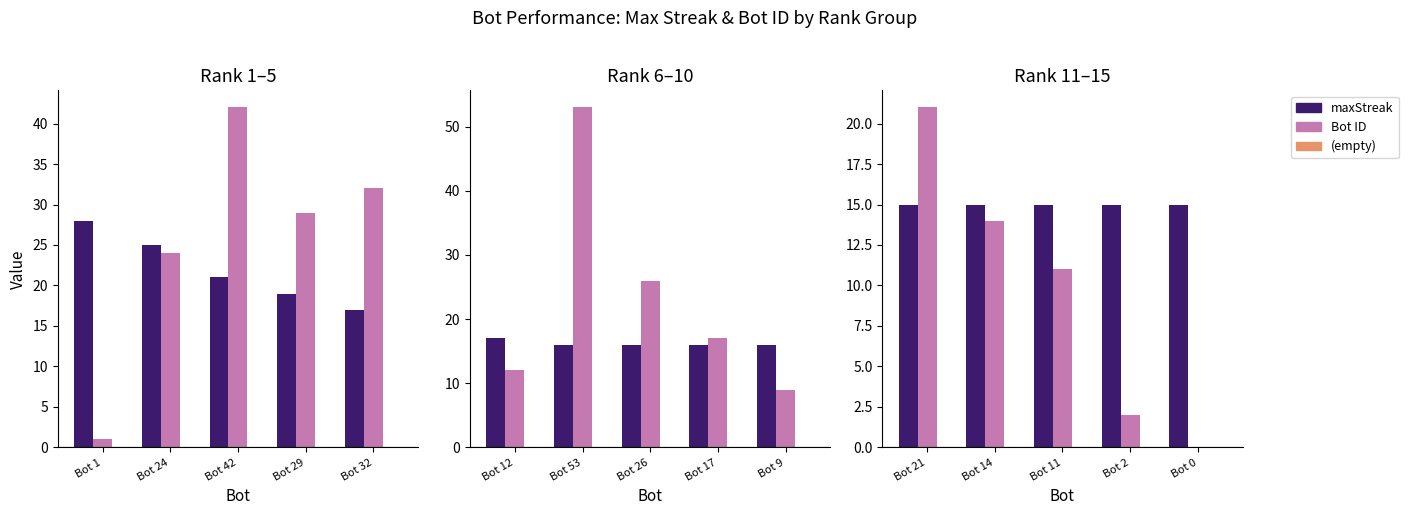

At Bot 14, list the series in order from smallest to largest.

(empty), Bot ID, maxStreak